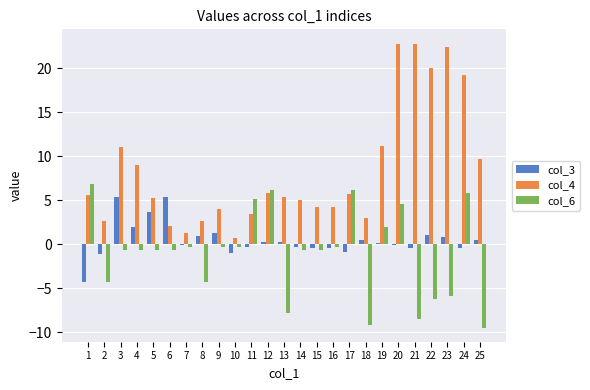

What is the maximum value shown in the chart?

22.8